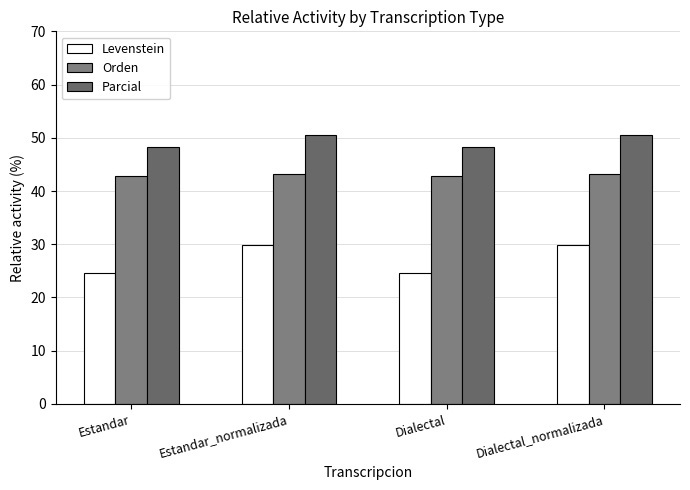

What position from the left is Dialectal?

3